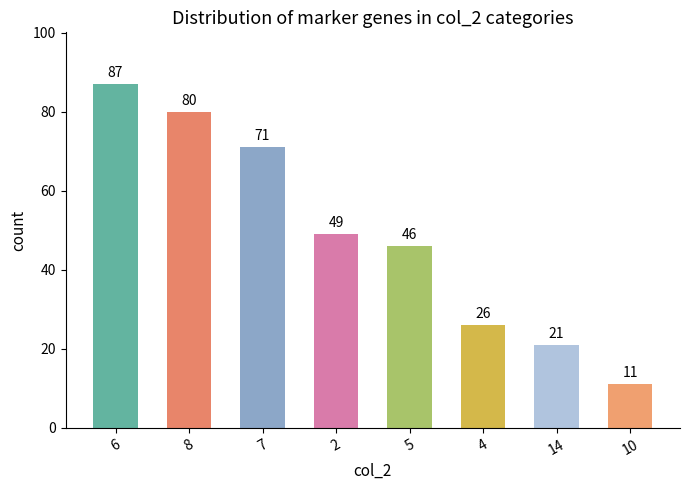

Are the bars horizontal?

No